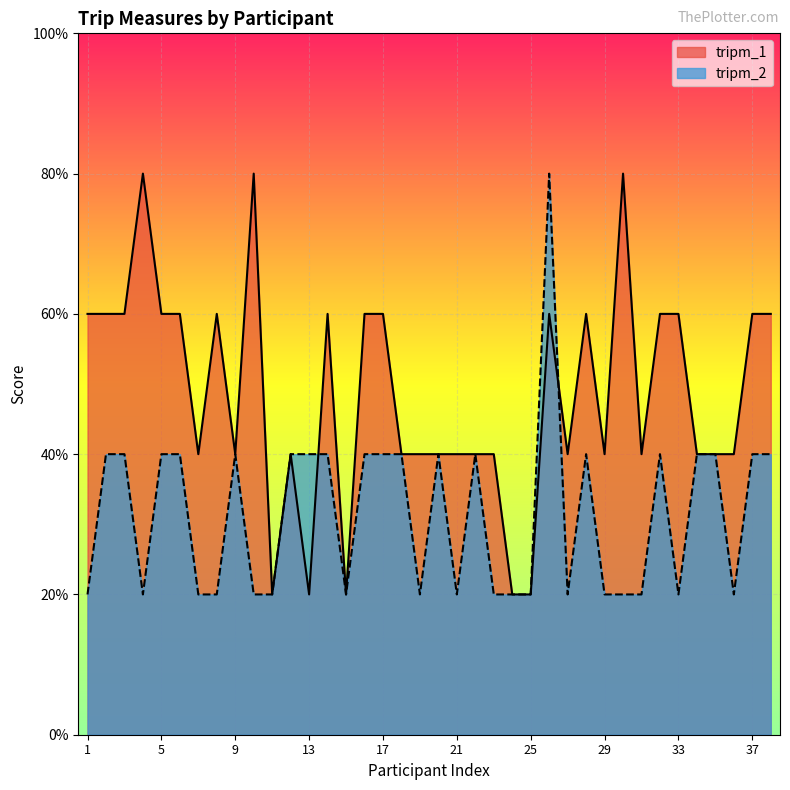

Which series has the largest range (max minus min)?

tripm_1